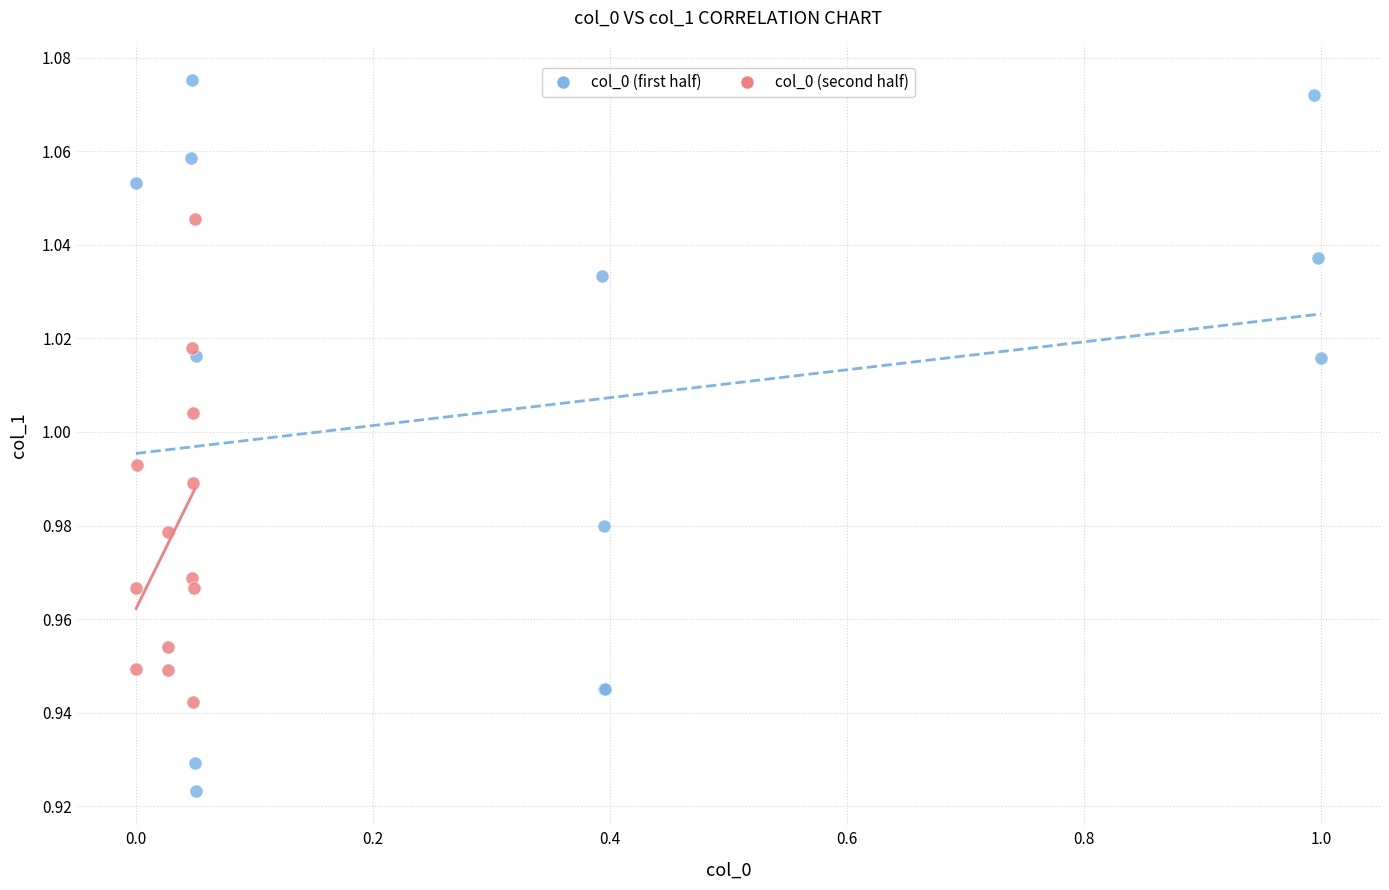

Which series reaches the minimum Y coordinate?

col_0 (first half)